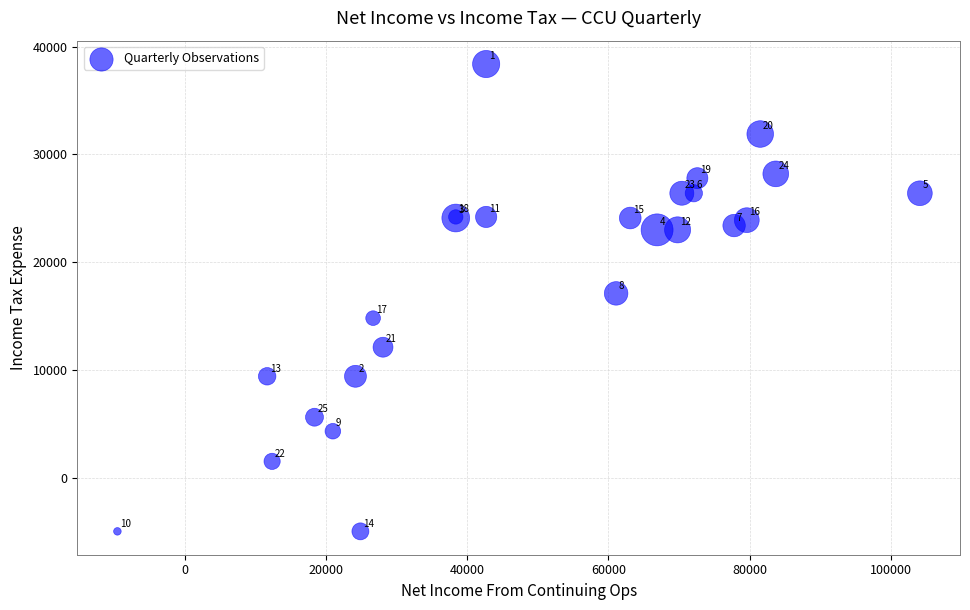

What Y value in the scatter plot is closest to 16700?

17100